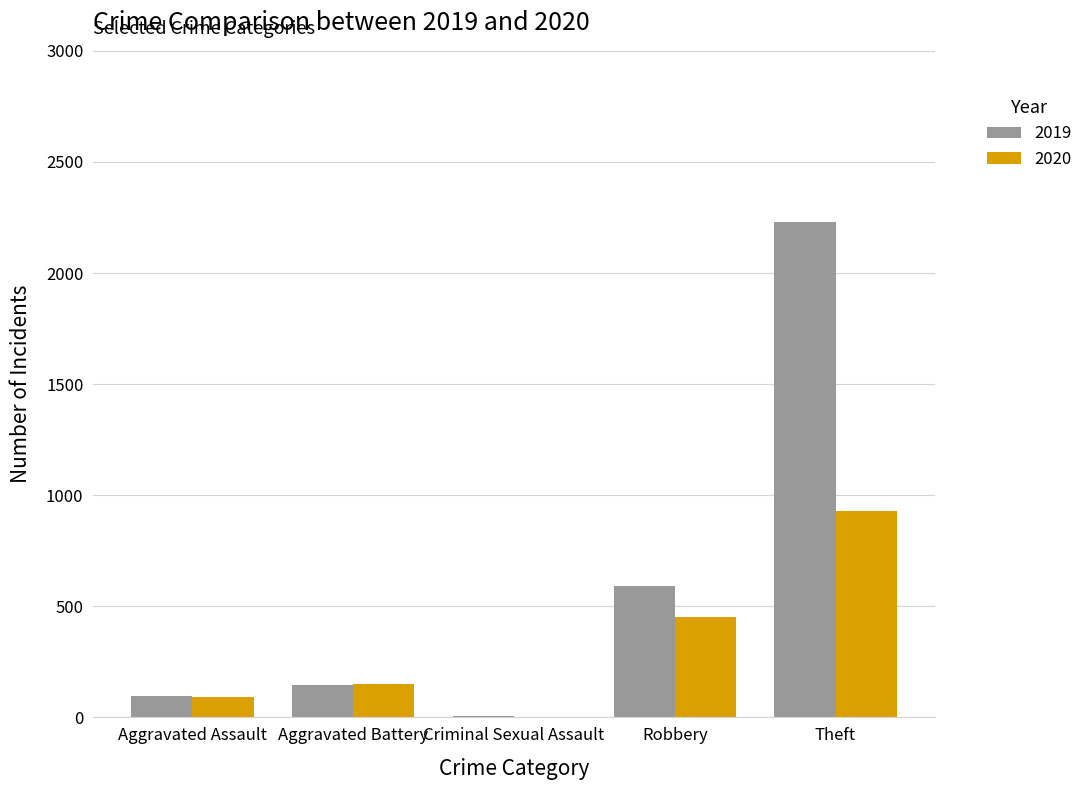

What is the greatest value displayed?

2230